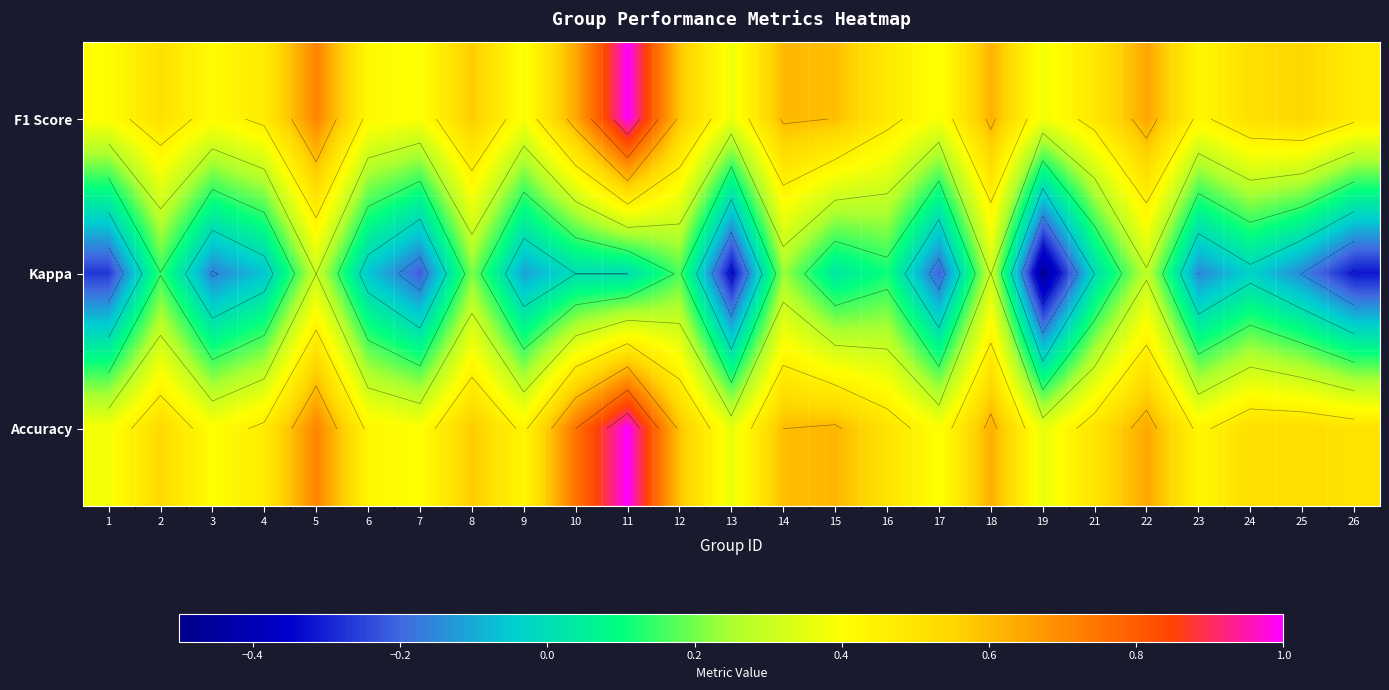

How many values in Kappa are below zero?

13